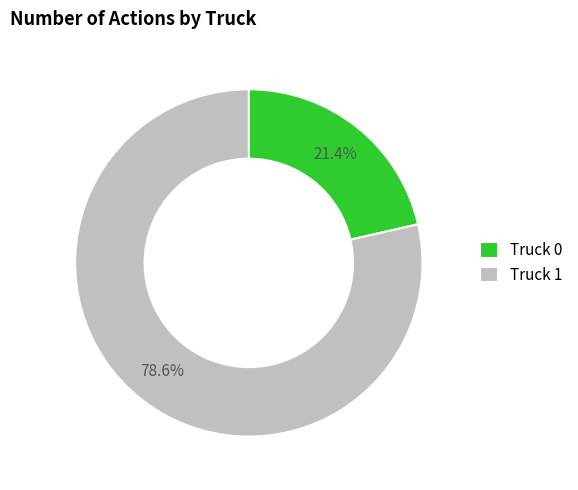

To the nearest percent, what is the difference between the largest and smallest slice percentages?

57%